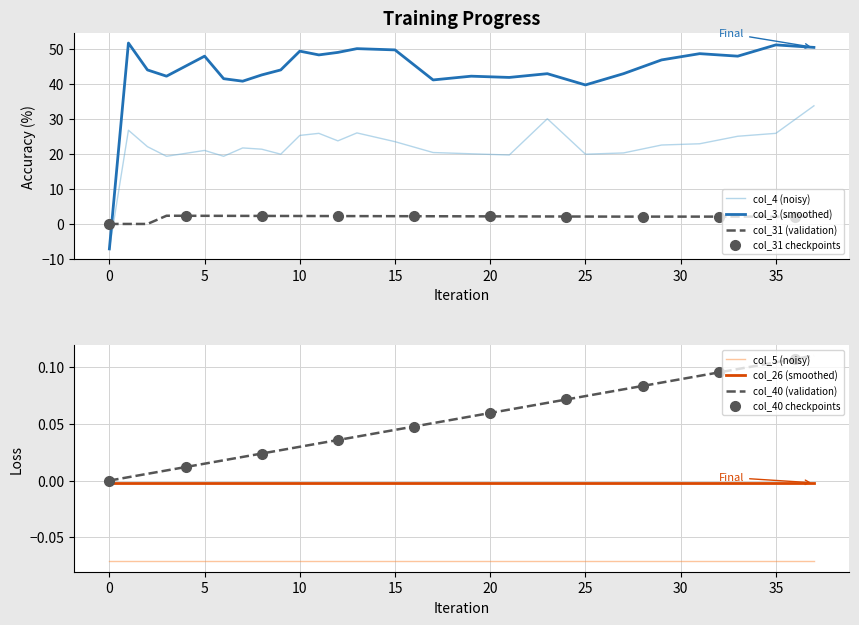

What is the label of the 19th point from the right?

19